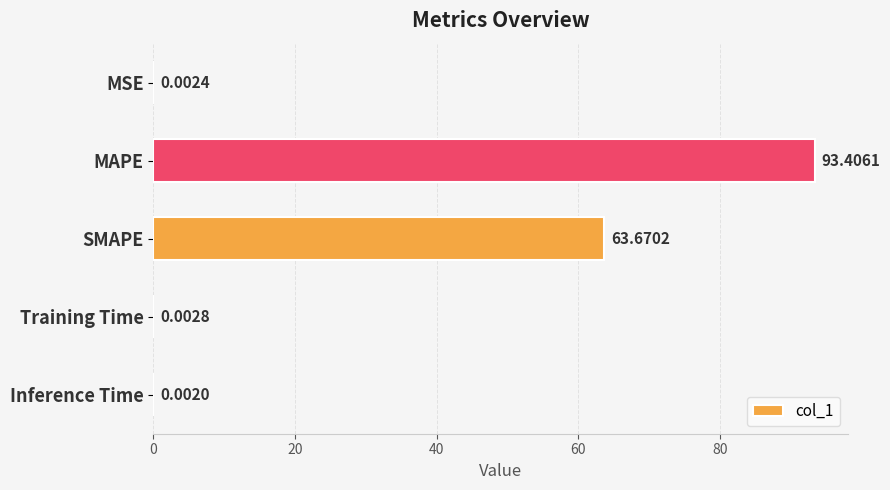

What is the change in value from SMAPE to Training Time?

-63.7